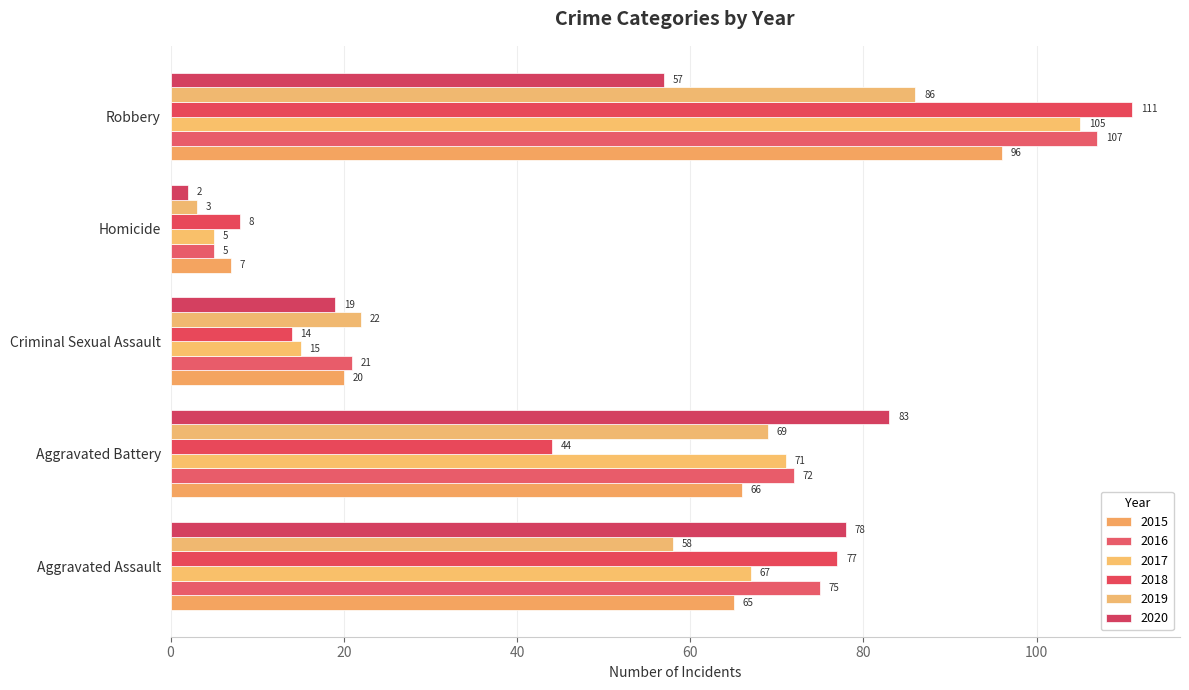

True or false: 2018 has a value of 108 at Aggravated Assault.

False